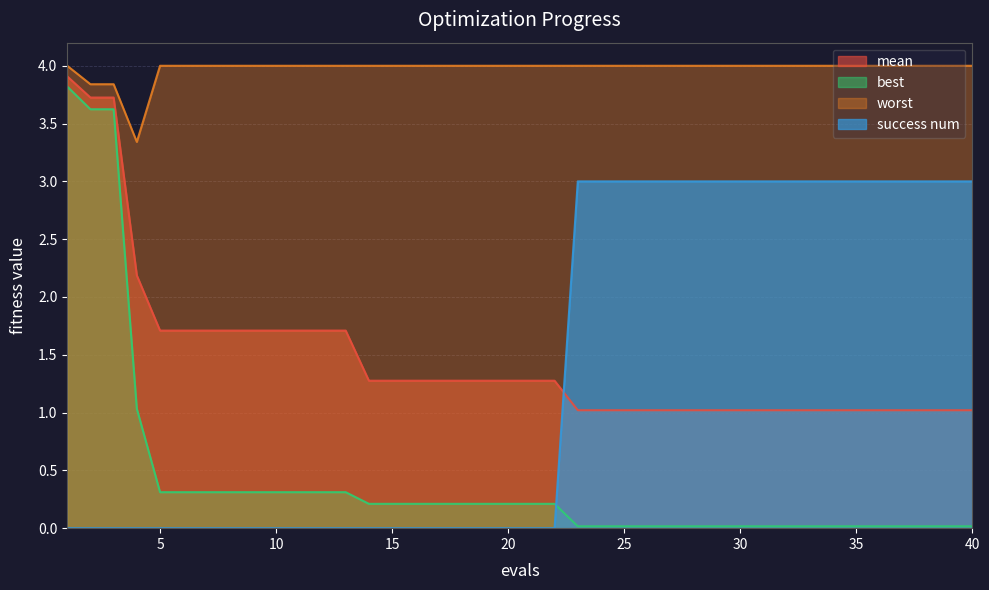

Reading right to left, what are all the values shown in this chart?

mean: 40=1.0	39=1.0	38=1.0	37=1.0	36=1.0	35=1.0	34=1.0	33=1.0	32=1.0	31=1.0	30=1.0	29=1.0	28=1.0	27=1.0	26=1.0	25=1.0	24=1.0	23=1.0	22=1.3	21=1.3	20=1.3	19=1.3	18=1.3	17=1.3	16=1.3	15=1.3	14=1.3	13=1.7	12=1.7	11=1.7	10=1.7	9=1.7	8=1.7	7=1.7	6=1.7	5=1.7	4=2.2	3=3.7	2=3.7	1=3.9
best: 40=0.0	39=0.0	38=0.0	37=0.0	36=0.0	35=0.0	34=0.0	33=0.0	32=0.0	31=0.0	30=0.0	29=0.0	28=0.0	27=0.0	26=0.0	25=0.0	24=0.0	23=0.0	22=0.2	21=0.2	20=0.2	19=0.2	18=0.2	17=0.2	16=0.2	15=0.2	14=0.2	13=0.3	12=0.3	11=0.3	10=0.3	9=0.3	8=0.3	7=0.3	6=0.3	5=0.3	4=1.0	3=3.6	2=3.6	1=3.8
worst: 40=4.0	39=4.0	38=4.0	37=4.0	36=4.0	35=4.0	34=4.0	33=4.0	32=4.0	31=4.0	30=4.0	29=4.0	28=4.0	27=4.0	26=4.0	25=4.0	24=4.0	23=4.0	22=4.0	21=4.0	20=4.0	19=4.0	18=4.0	17=4.0	16=4.0	15=4.0	14=4.0	13=4.0	12=4.0	11=4.0	10=4.0	9=4.0	8=4.0	7=4.0	6=4.0	5=4.0	4=3.3	3=3.8	2=3.8	1=4.0
success num: 40=3.0	39=3.0	38=3.0	37=3.0	36=3.0	35=3.0	34=3.0	33=3.0	32=3.0	31=3.0	30=3.0	29=3.0	28=3.0	27=3.0	26=3.0	25=3.0	24=3.0	23=3.0	22=0.0	21=0.0	20=0.0	19=0.0	18=0.0	17=0.0	16=0.0	15=0.0	14=0.0	13=0.0	12=0.0	11=0.0	10=0.0	9=0.0	8=0.0	7=0.0	6=0.0	5=0.0	4=0.0	3=0.0	2=0.0	1=0.0